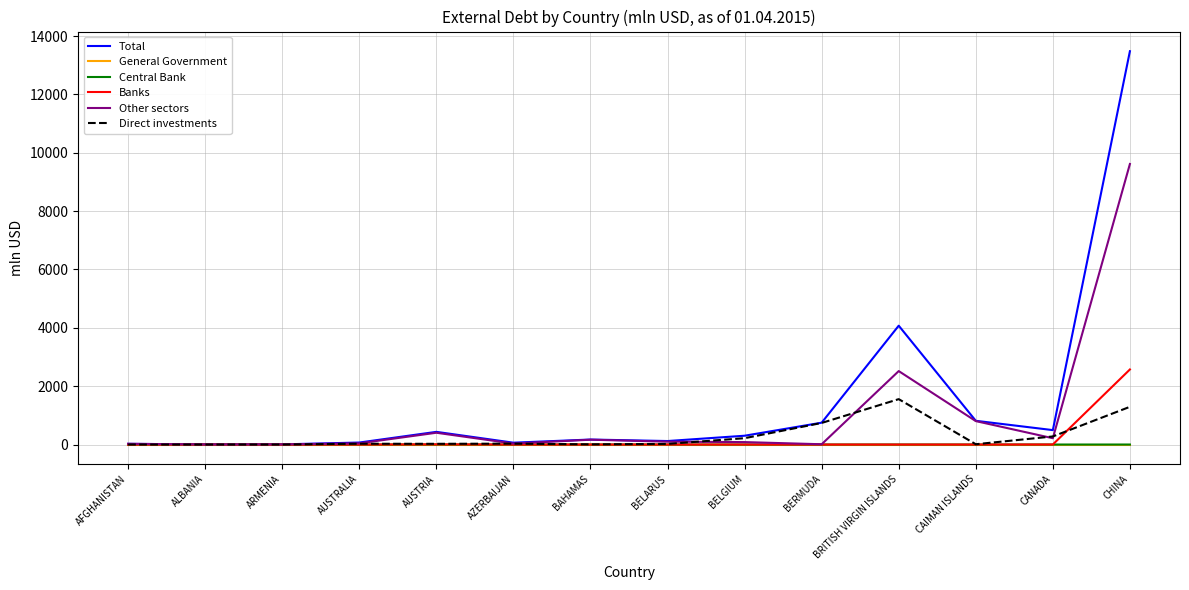

In Other sectors, how many points are higher than both neighbors (excluding endpoints)?

3